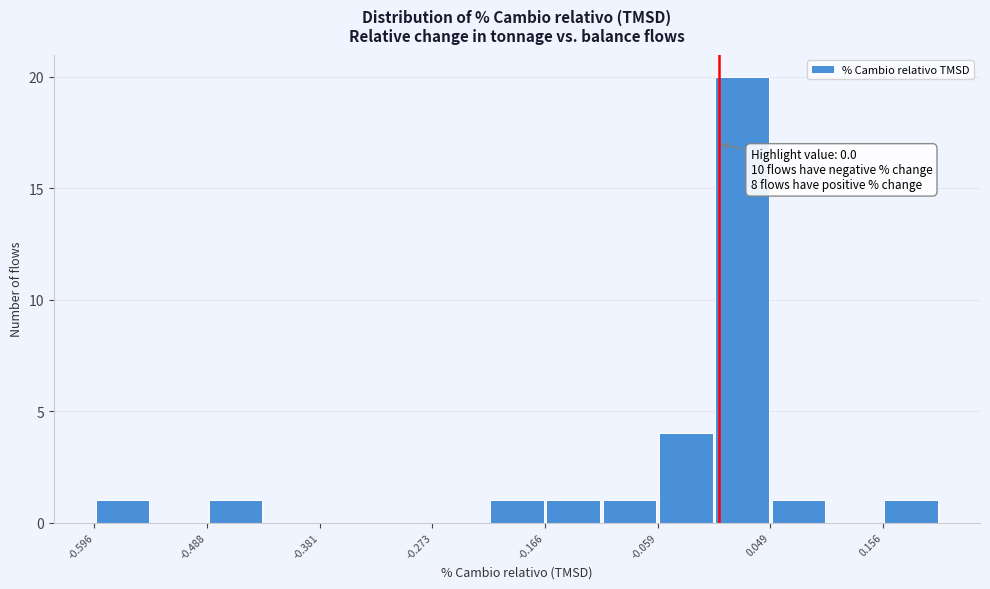

Read against the x-axis, roughly where is the centre of the tallest bar?

0.02